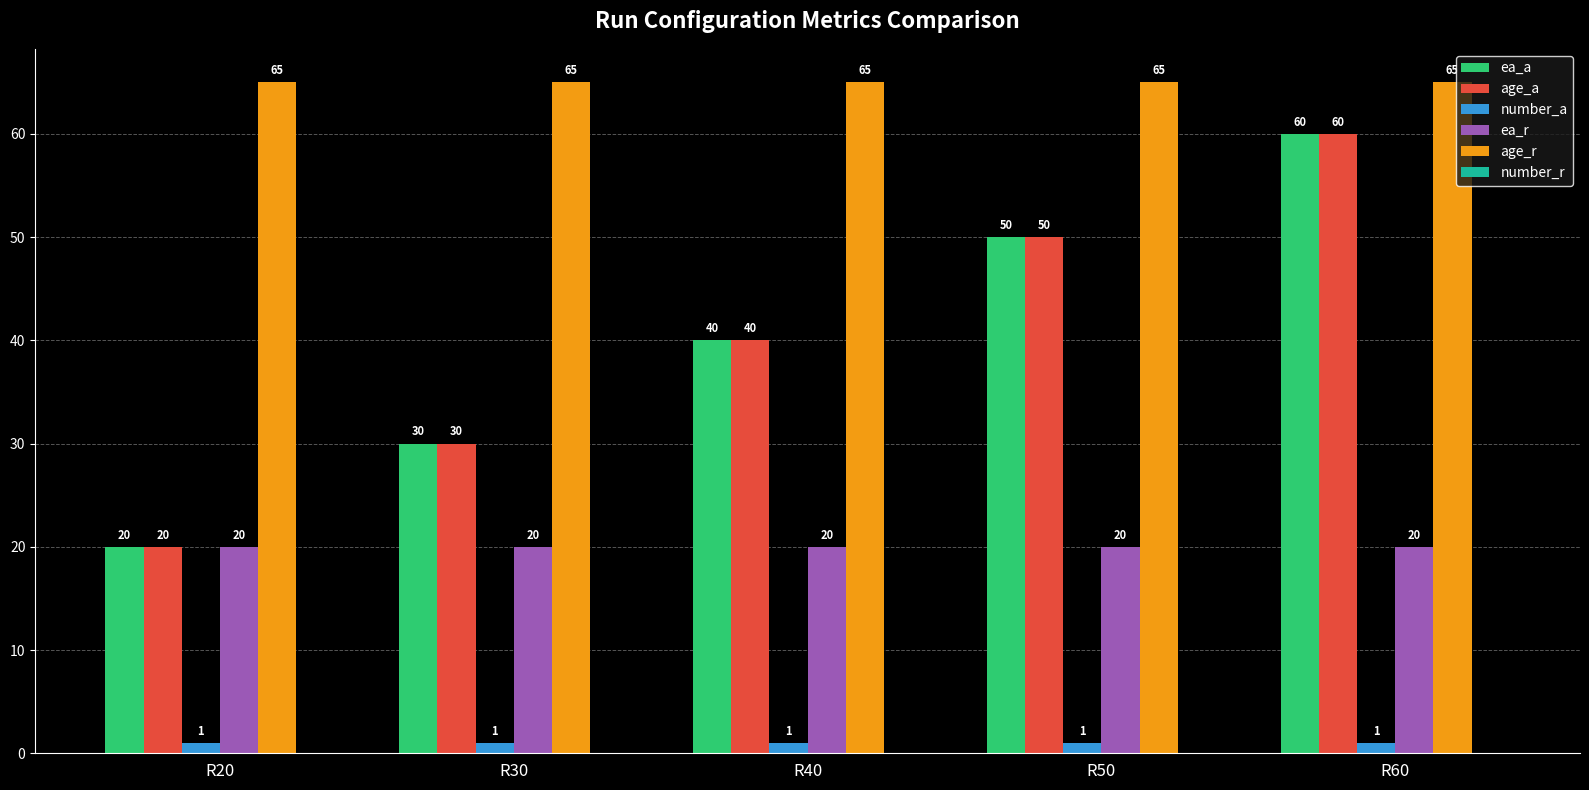

Reading left to right, list all the values displayed in this chart.

ea_a: R20=20	R30=30	R40=40	R50=50	R60=60
age_a: R20=20	R30=30	R40=40	R50=50	R60=60
number_a: R20=1	R30=1	R40=1	R50=1	R60=1
ea_r: R20=20	R30=20	R40=20	R50=20	R60=20
age_r: R20=65	R30=65	R40=65	R50=65	R60=65